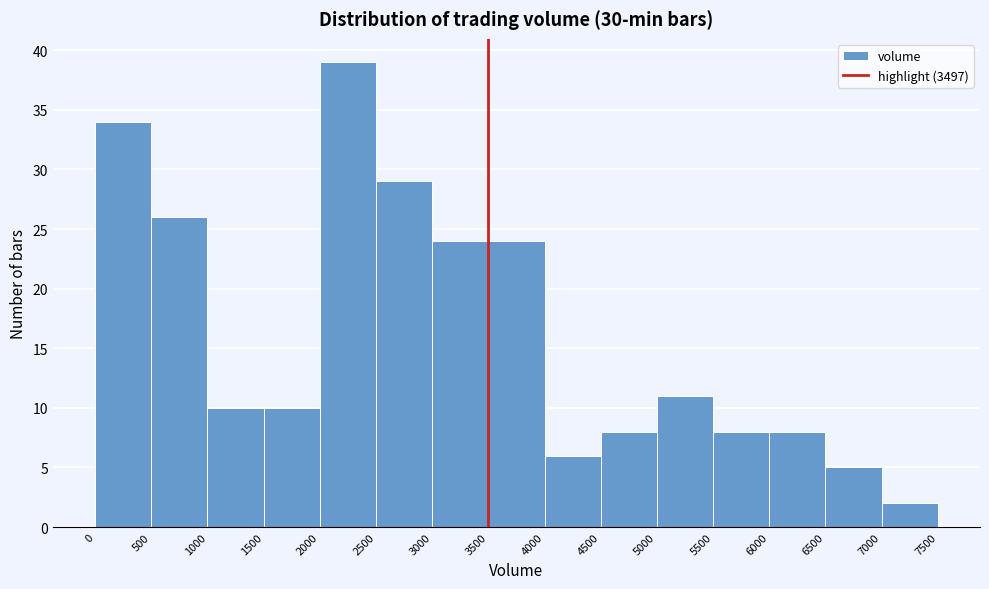

Over which range of the x-axis is the bar tallest?

2000 to 2500